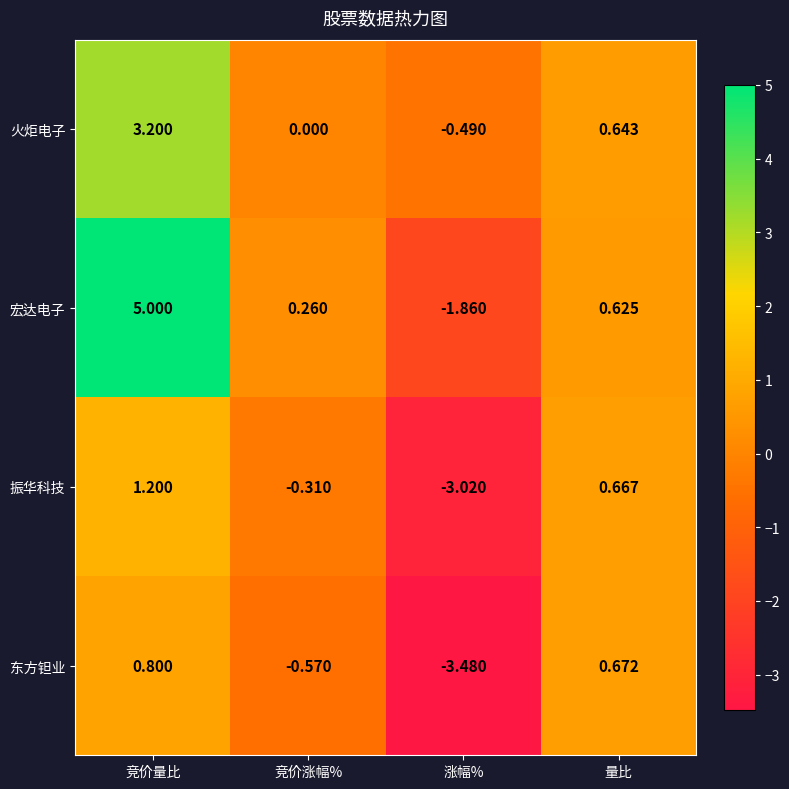

Between 涨幅% and 量比, which series saw the biggest shift?

东方钽业